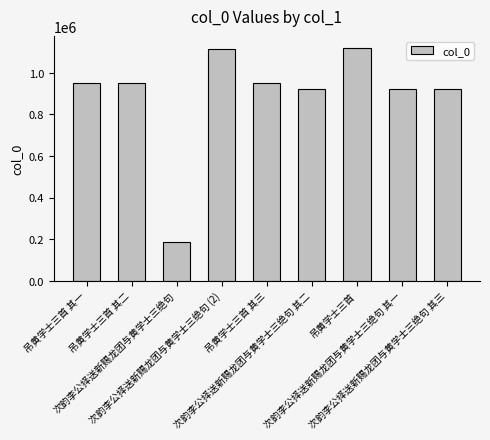

The value at 吊黄学士三首 其一 is 1282202. True or false?

False